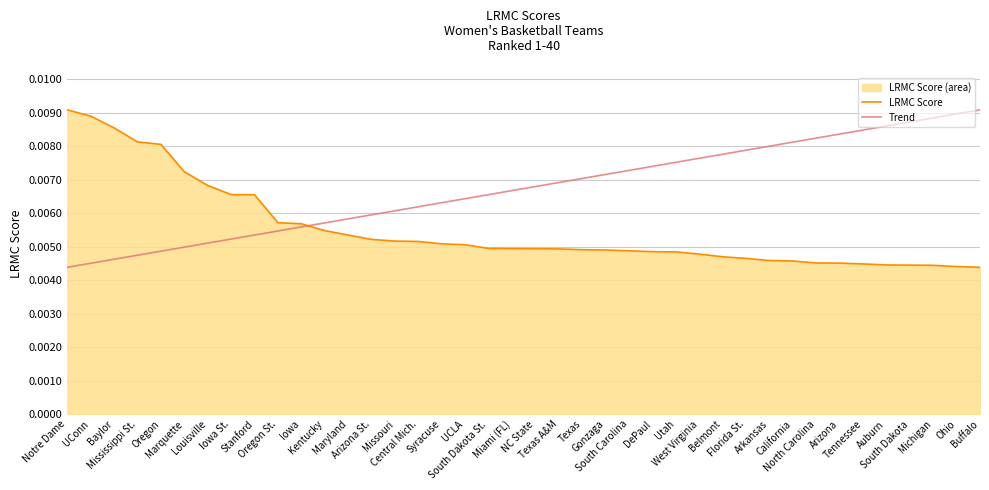

Rank the categories by LRMC Score value from highest to lowest.

Notre Dame, UConn, Baylor, Mississippi St., Oregon, Marquette, Louisville, Iowa St., Stanford, Oregon St., Iowa, Kentucky, Maryland, Arizona St., Missouri, Central Mich., Syracuse, UCLA, South Dakota St., Miami (FL), NC State, Texas A&M, Texas, Gonzaga, South Carolina, DePaul, Utah, West Virginia, Belmont, Florida St., Arkansas, California, North Carolina, Arizona, Tennessee, Auburn, South Dakota, Michigan, Ohio, Buffalo